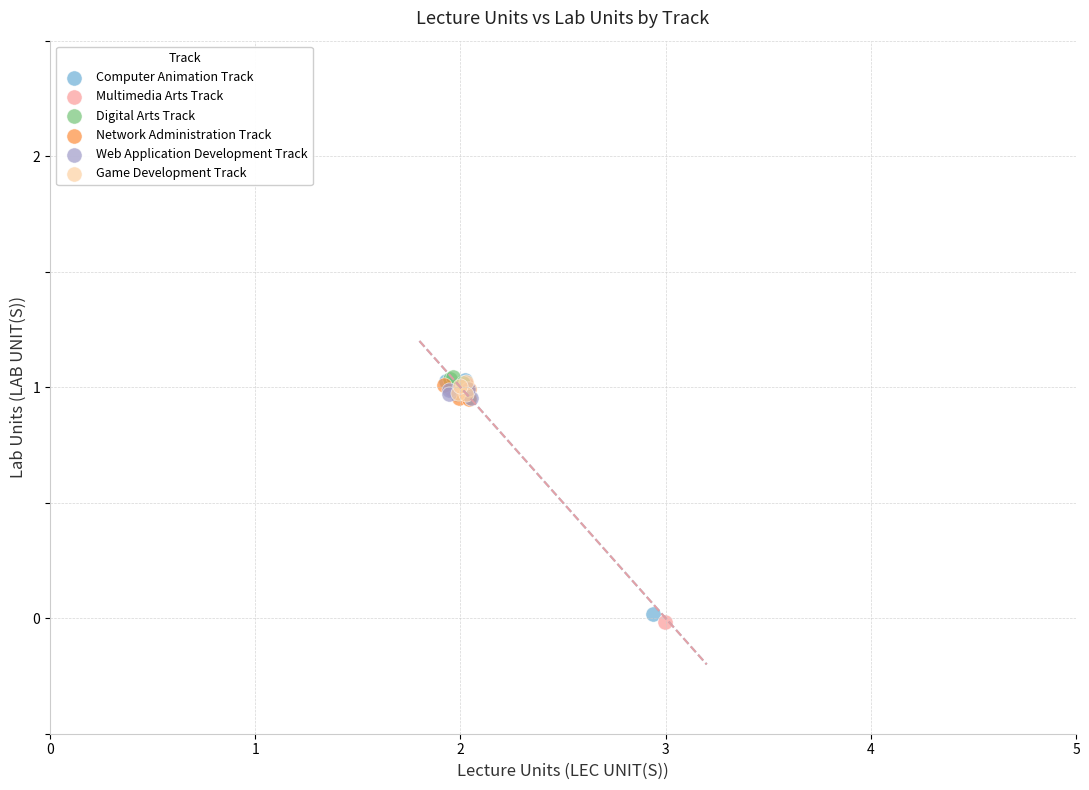

What are all the series names shown in the legend?

Computer Animation Track, Multimedia Arts Track, Digital Arts Track, Network Administration Track, Web Application Development Track, Game Development Track